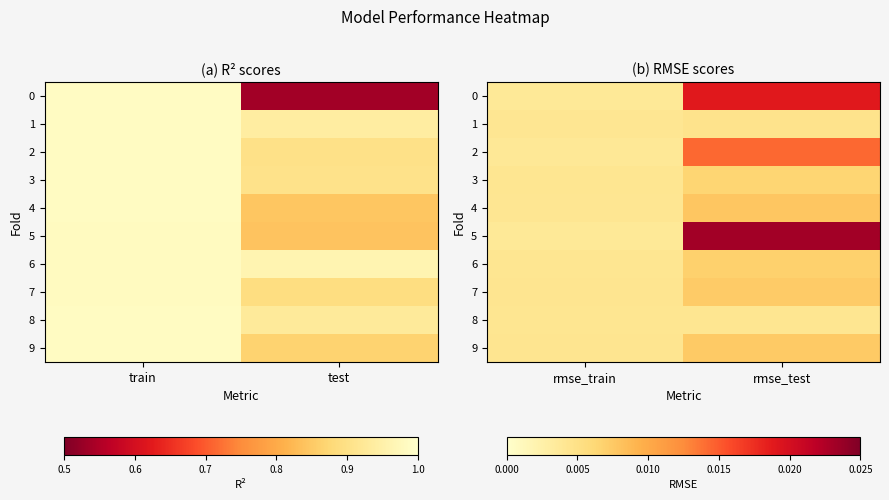

Which label corresponds to the largest value in the chart?

rmse_test